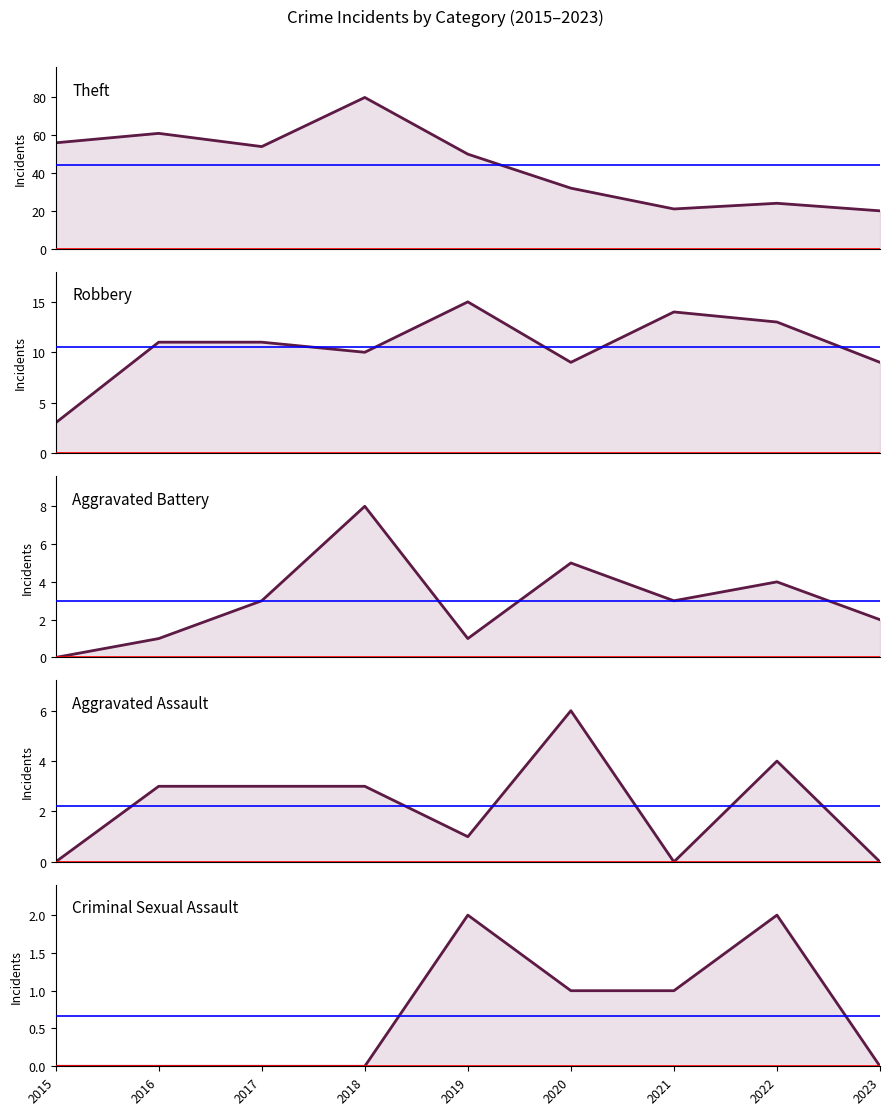

The Criminal Sexual Assault series shows 1 at 2022. True or false?

False